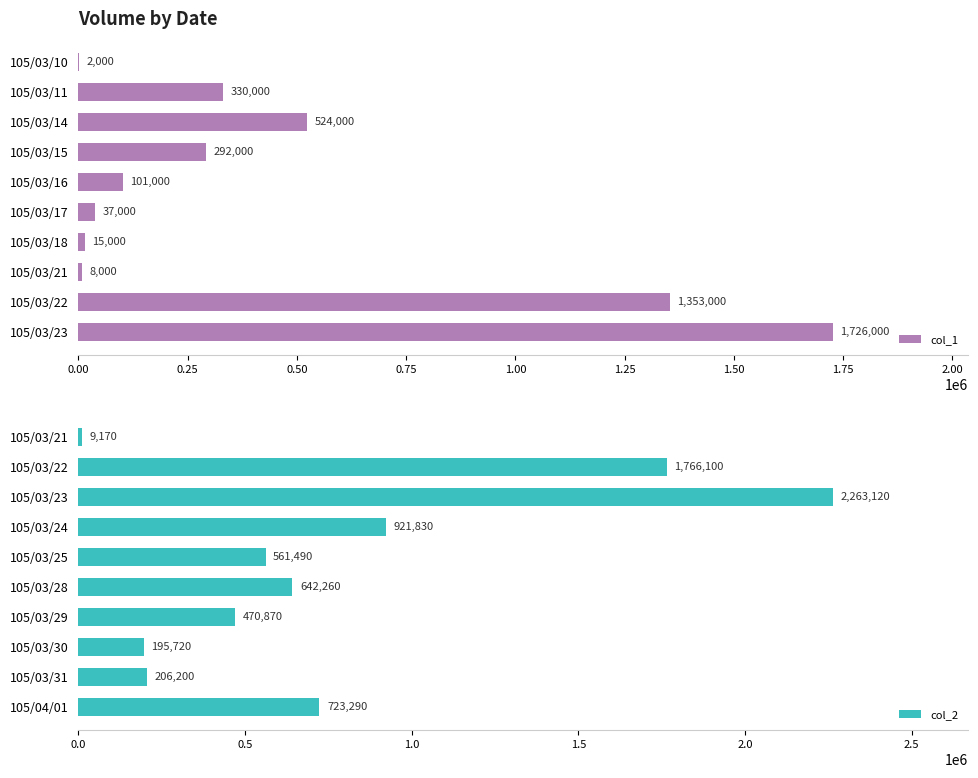

How many bars are there in total?

20